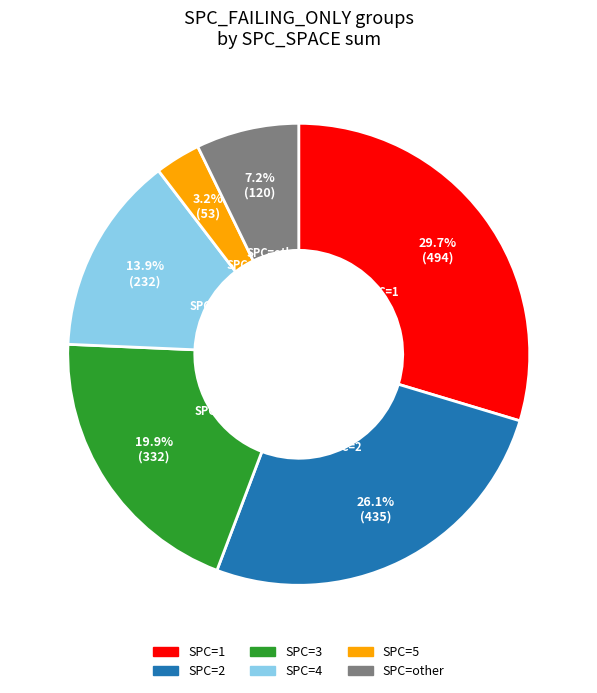

Does any single category account for the majority?

No